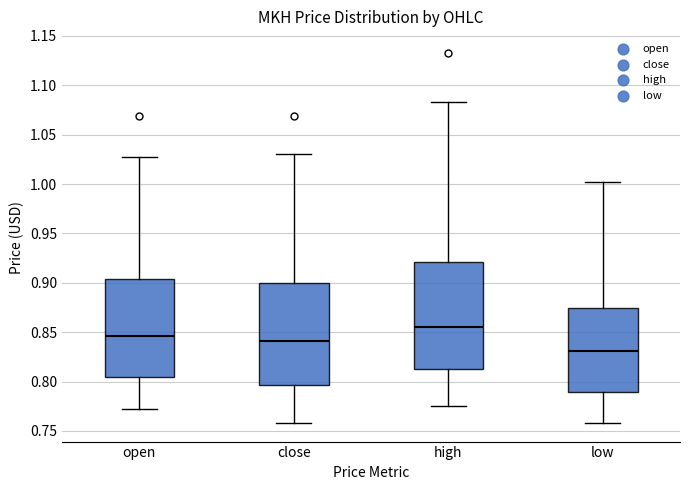

Which box has the lowest median line?

low